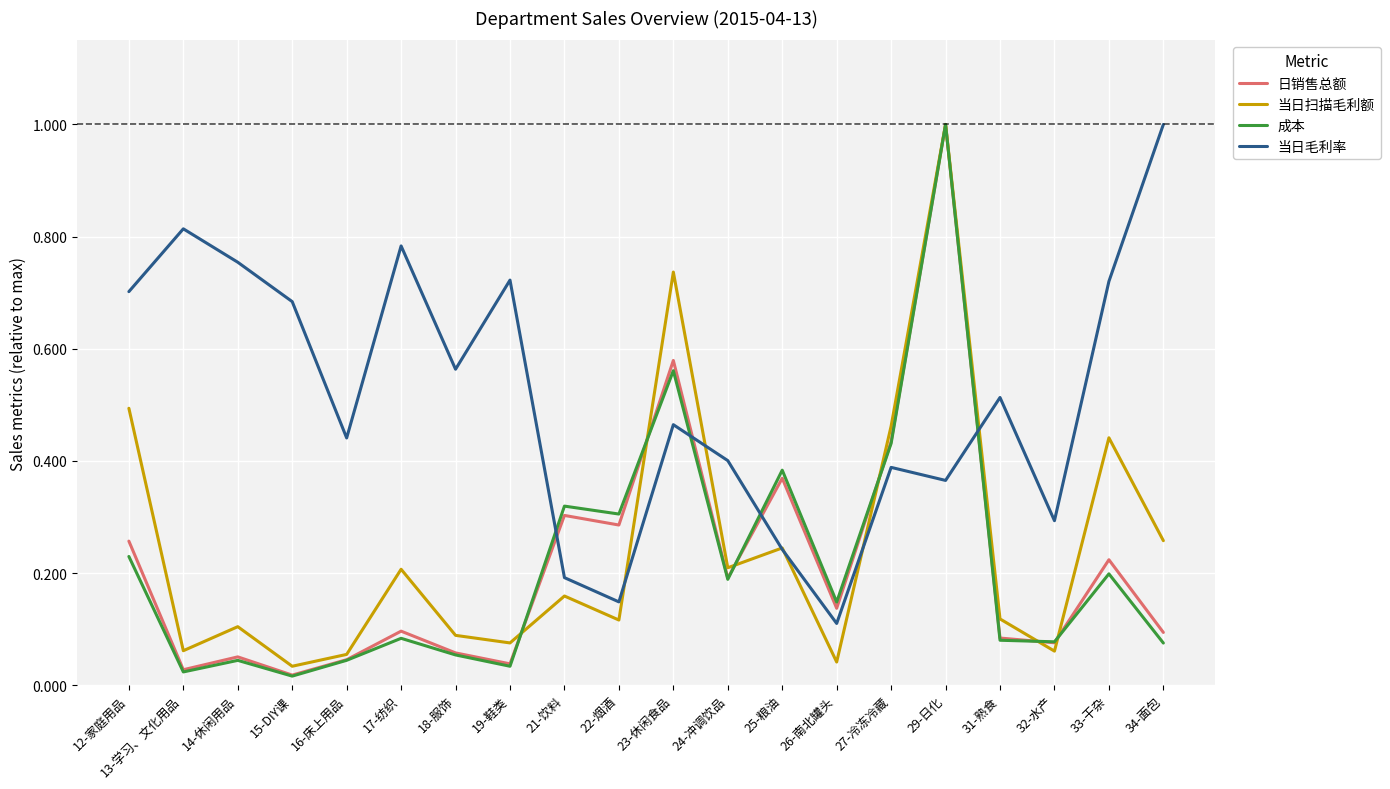

Between which two adjacent categories do 当日扫描毛利额 and 当日毛利率 first intersect?

22-烟酒 and 23-休闲食品